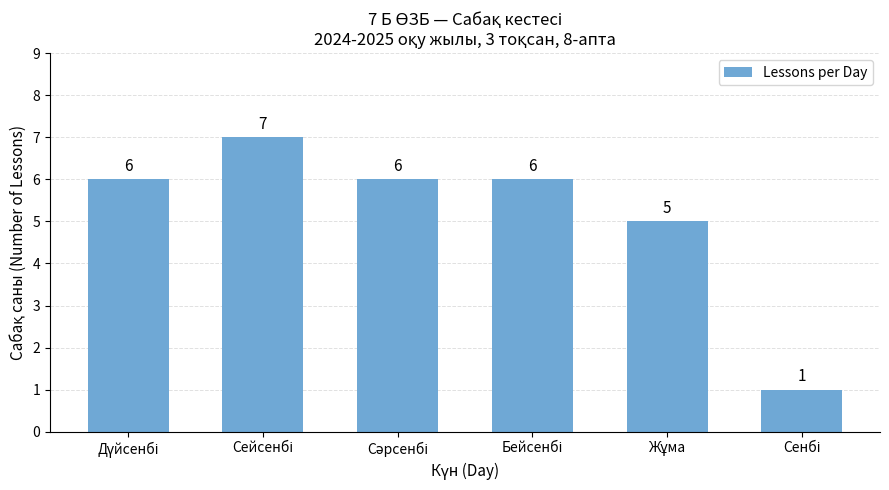

What is the maximum value shown in the chart?

7